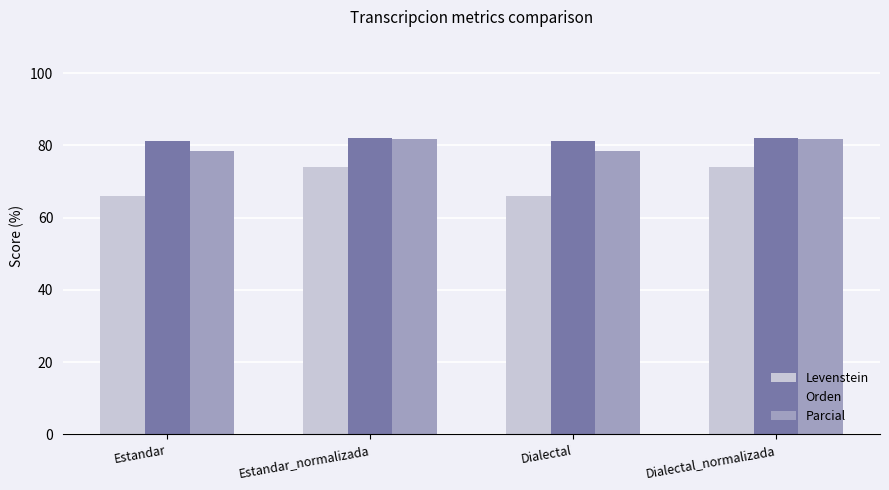

Reading left to right, what are all the values shown in this chart?

Levenstein: Estandar=66.0	Estandar_normalizada=74.0	Dialectal=66.0	Dialectal_normalizada=74.0
Orden: Estandar=81.1	Estandar_normalizada=81.9	Dialectal=81.1	Dialectal_normalizada=81.9
Parcial: Estandar=78.4	Estandar_normalizada=81.9	Dialectal=78.4	Dialectal_normalizada=81.9